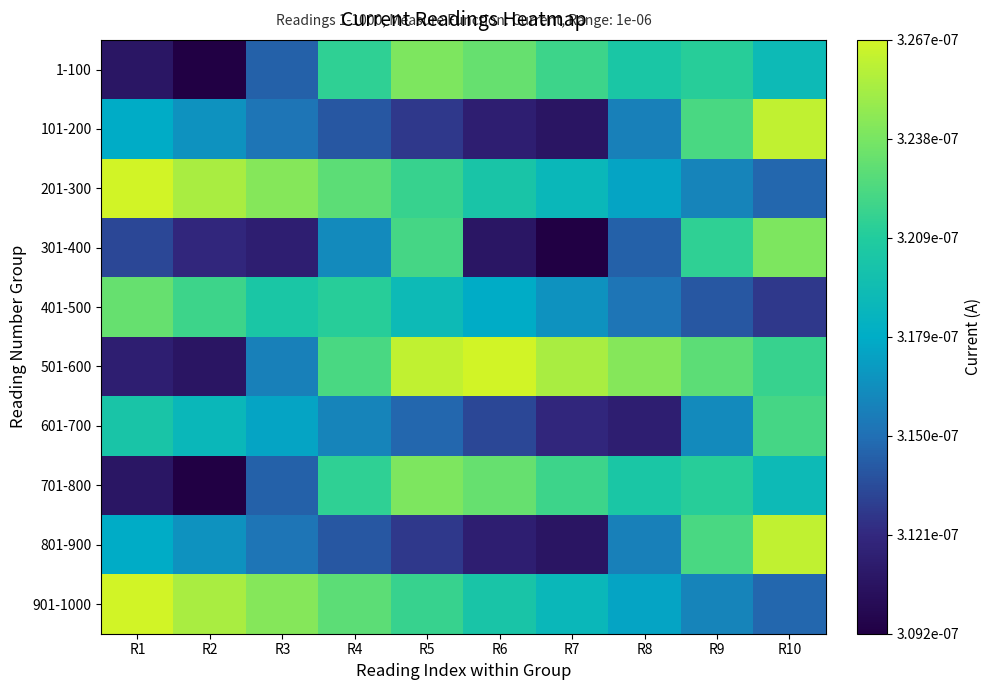

At how many categories does at least one series exceed 0?

10